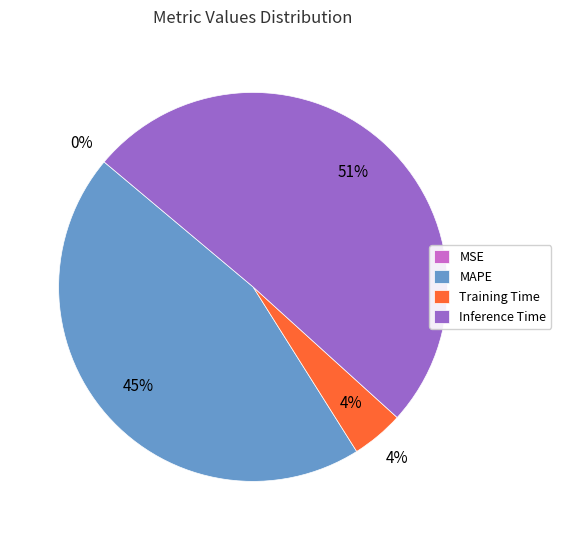

True or false: Training Time accounts for 4% of the total.

True